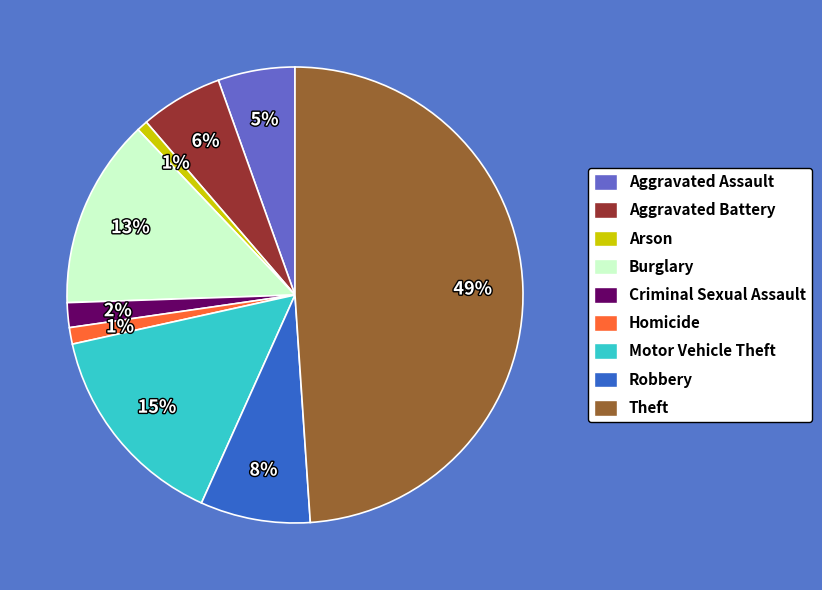

Which slice is the largest?

Theft